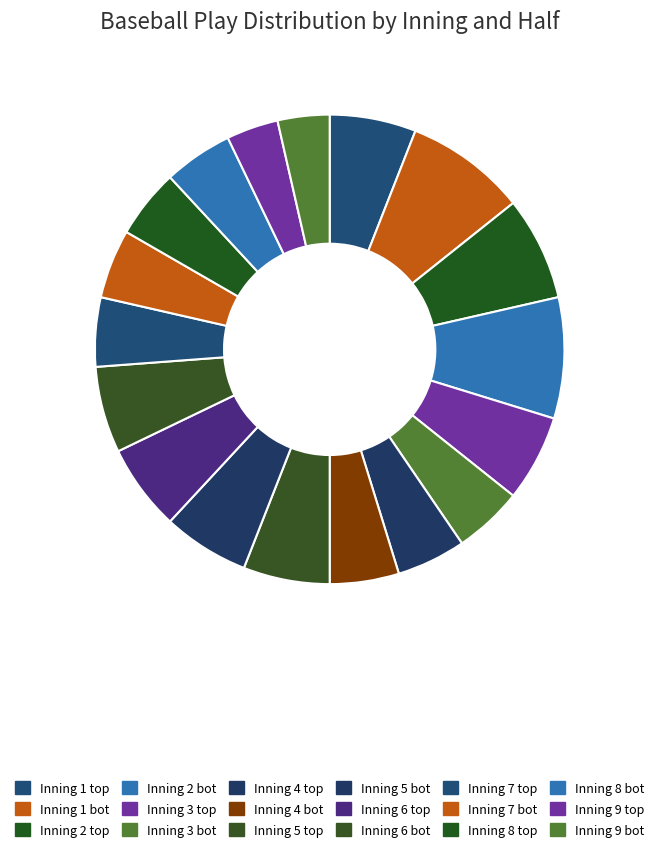

How many slices are in this pie chart?

18